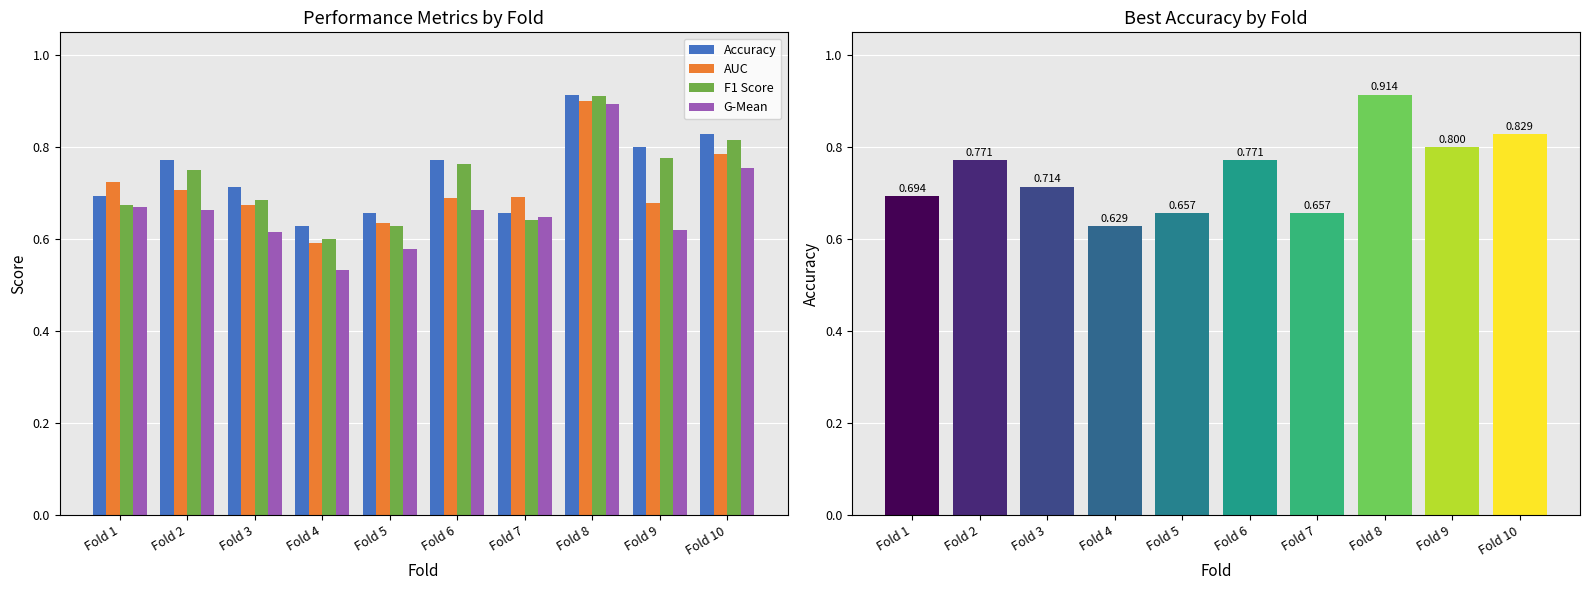

True or false: Accuracy has a value of 1.3 at Fold 10.

False